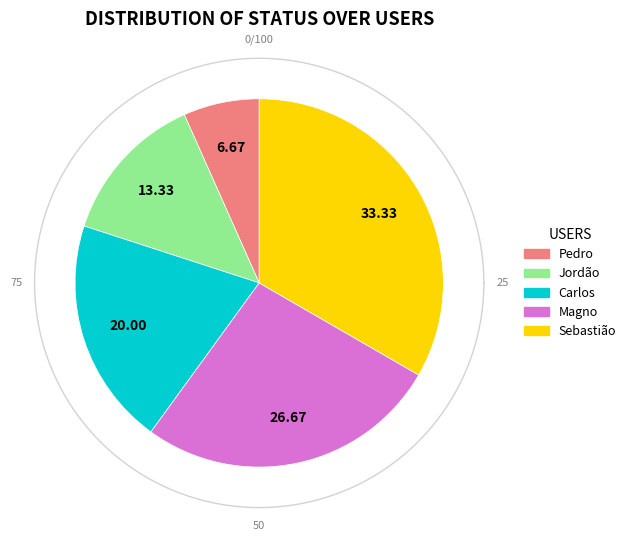

How much of the chart is everything except Sebastião?

66.7%